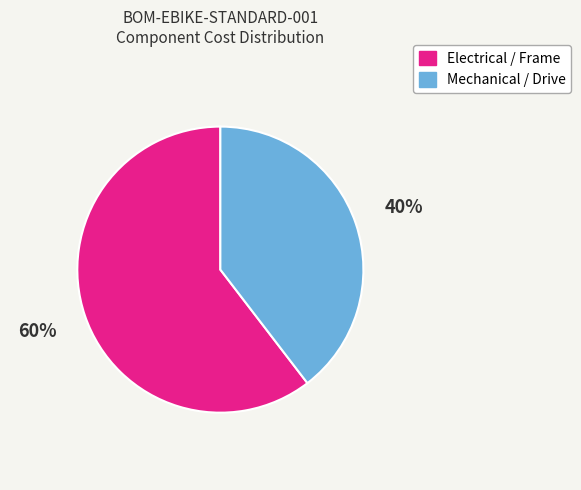

How many segments does this pie chart have?

2